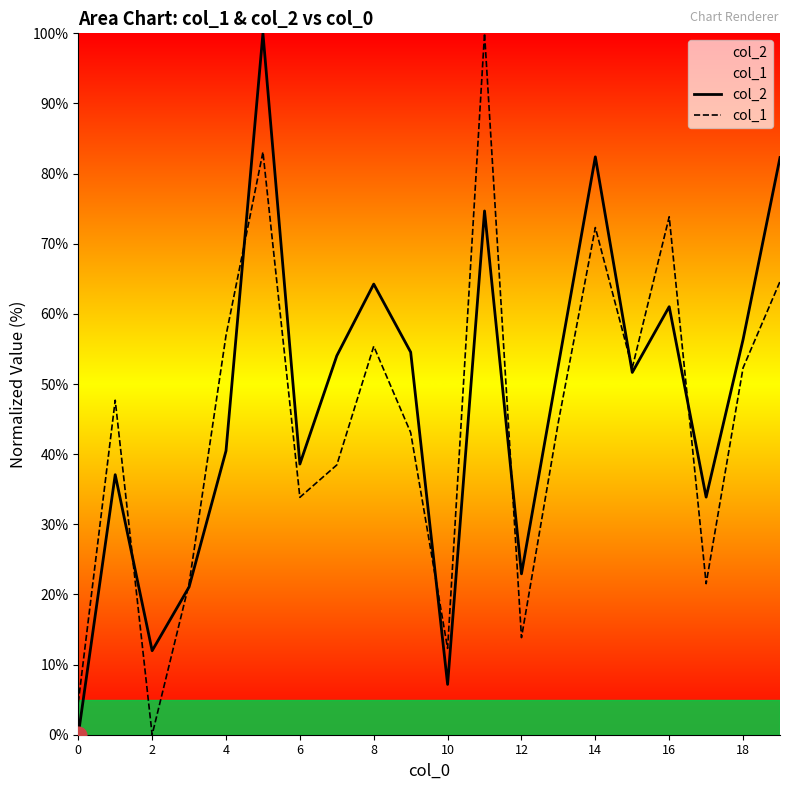

Rank the series by their average value, from lowest to highest.

col_1, col_2